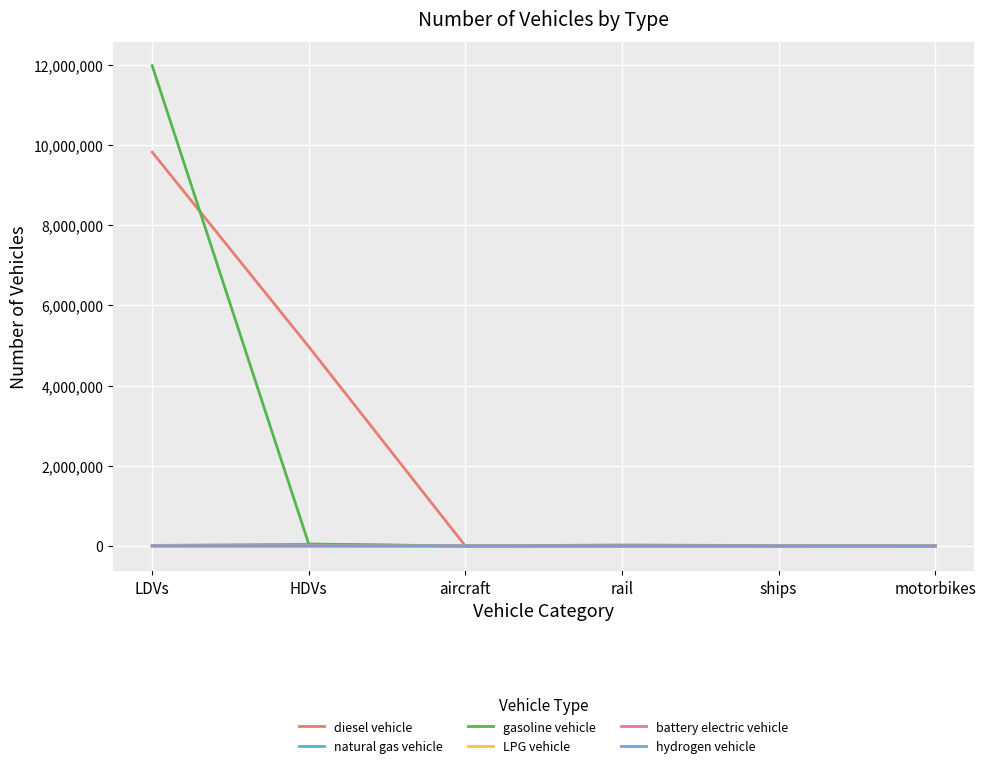

Which series has the largest total across all categories?

diesel vehicle